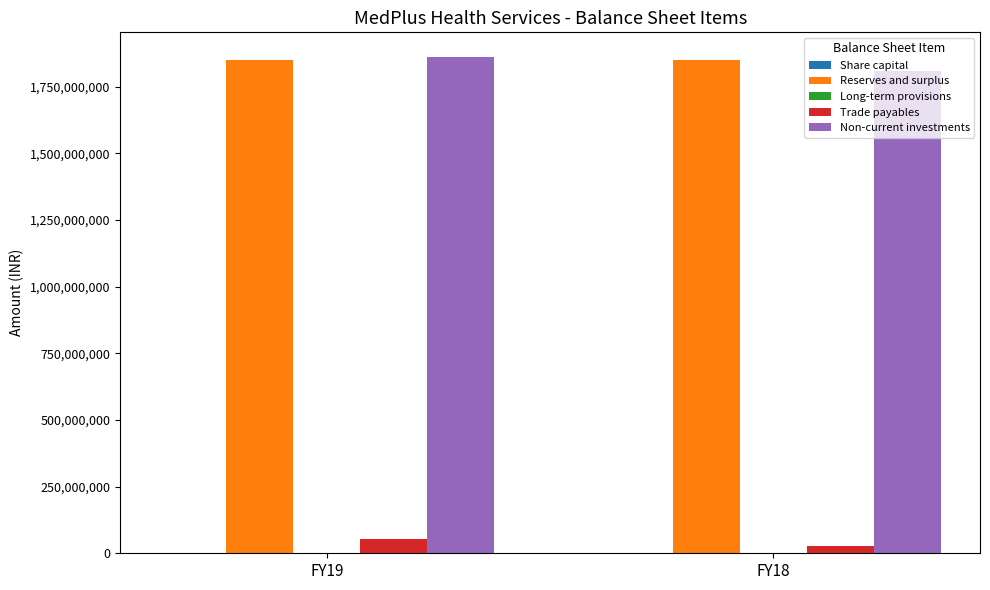

The value of Non-current investments at FY19 is 1860250000. True or false?

True